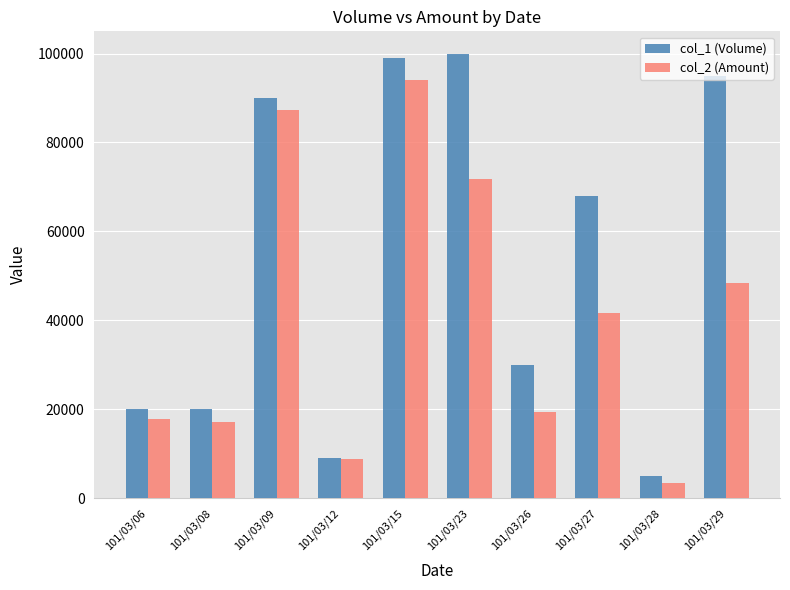

Is it true that col_2 (Amount) equals 87300 at 101/03/09?

True